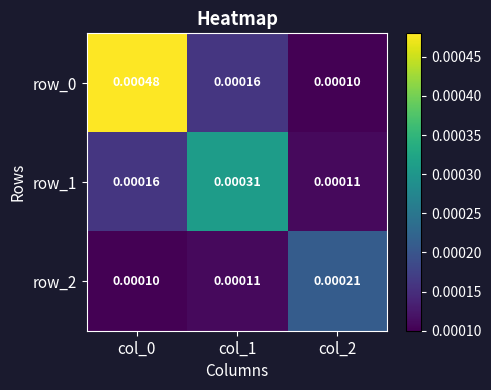

Is the value of row_1 at col_2 greater than the value of row_2 at col_0?

Yes